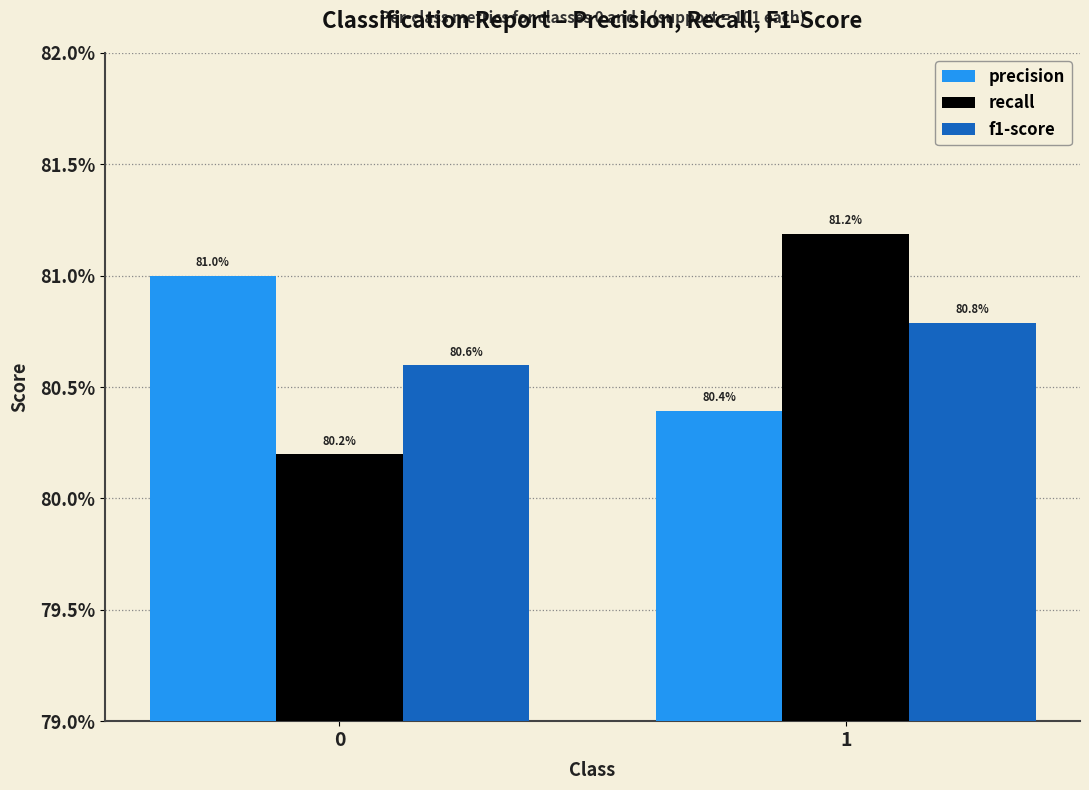

Which series has the largest total across all categories?

precision